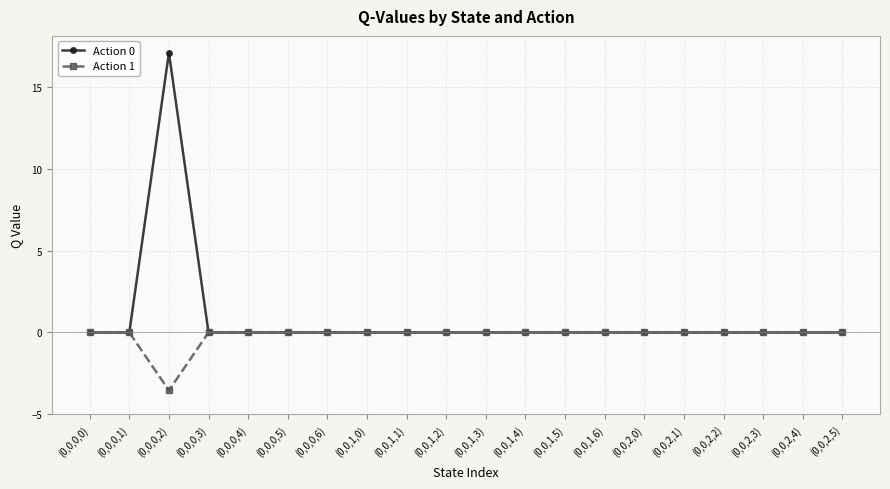

What is the label of the 15th point from the left?

(0,0,2,0)